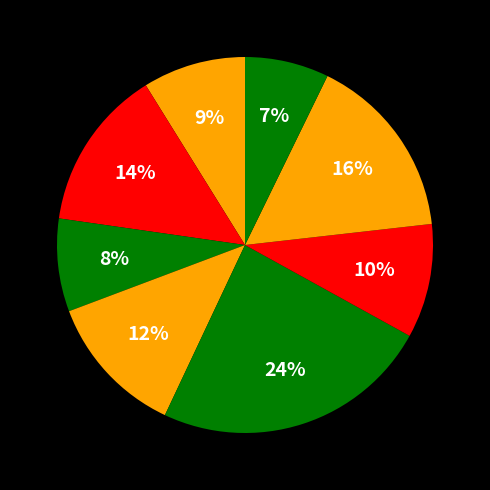

How many segments does this pie chart have?

8